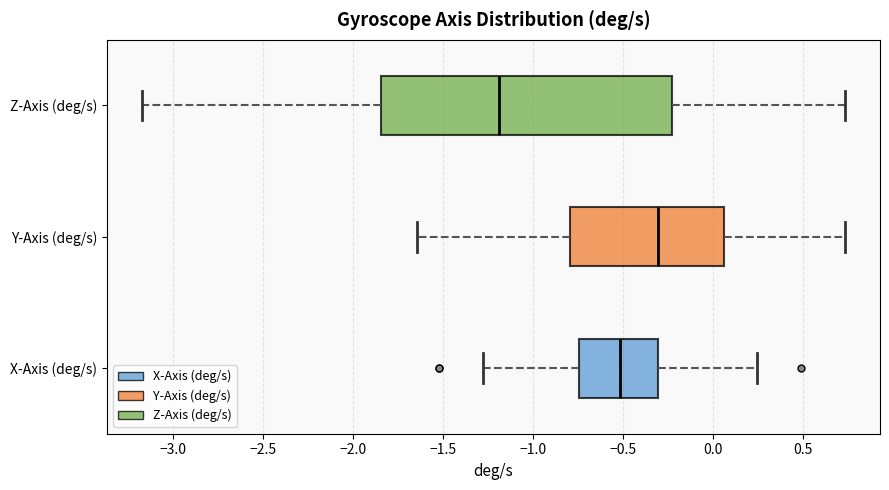

Which box's median line is the furthest to the right?

Y-Axis (deg/s)